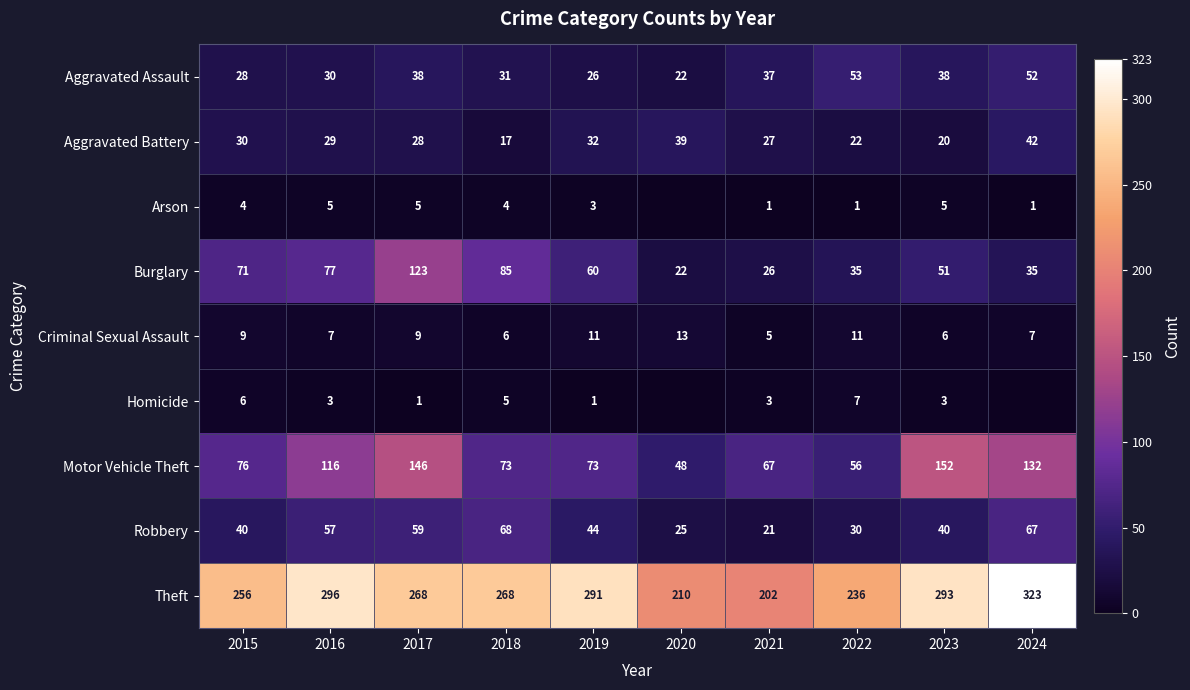

What is the difference between the highest and lowest values at 2018?

264